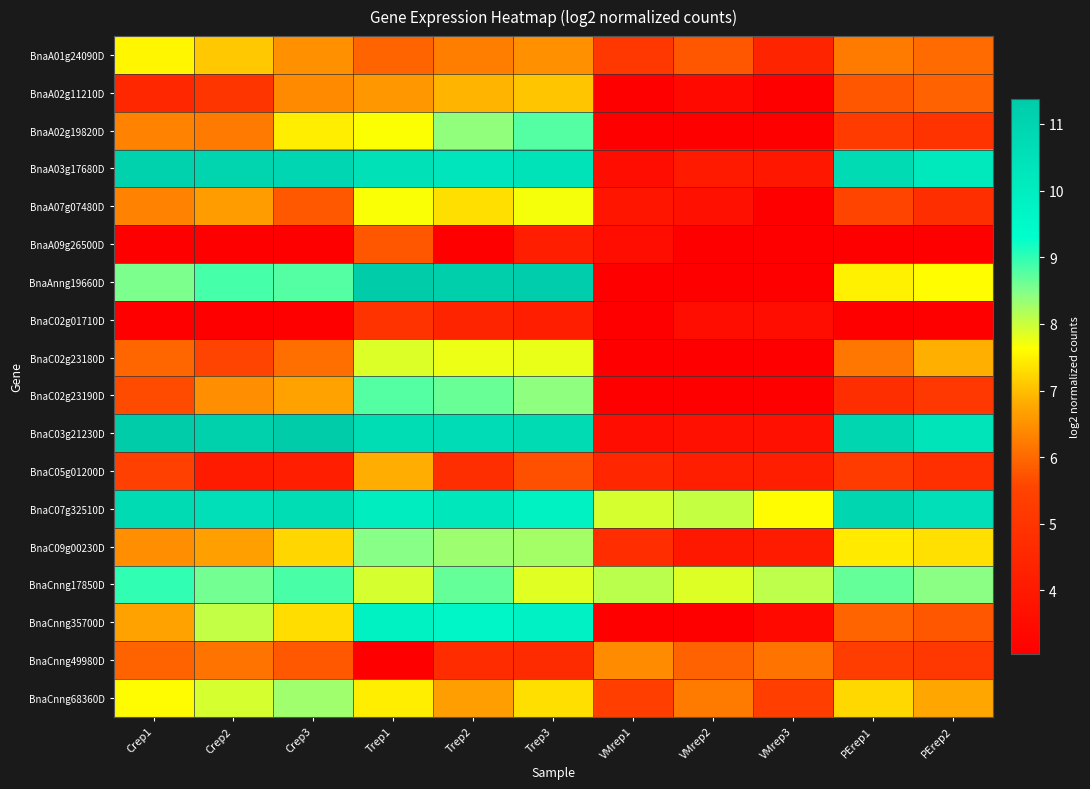

What is the greatest value displayed?

11.4